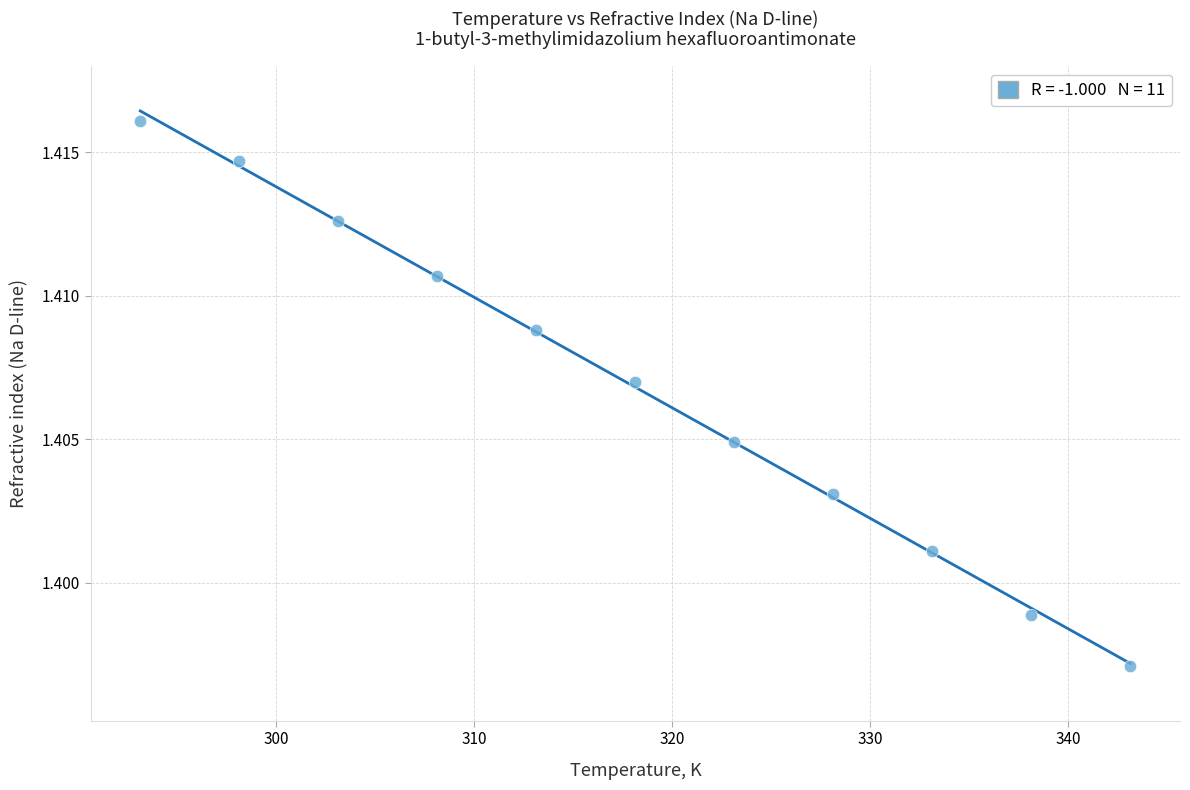

What is the range of X values (max minus min)?

50.0